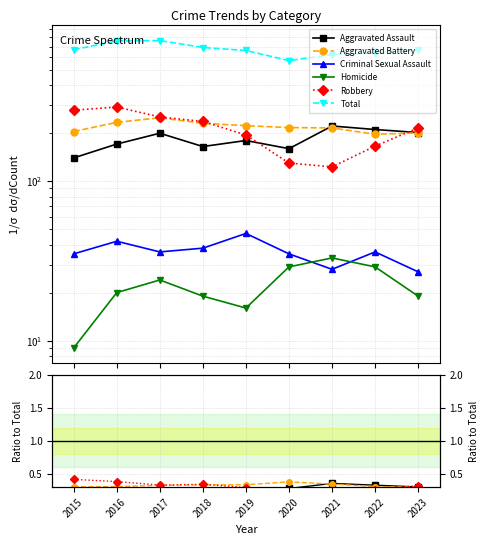

Which series has the largest total across all categories?

Total